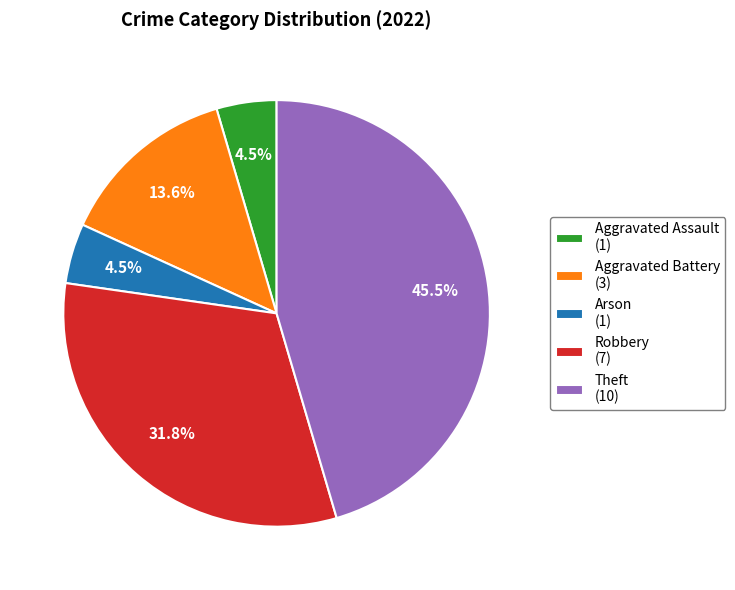

Is there any slice that represents more than half of the pie?

No